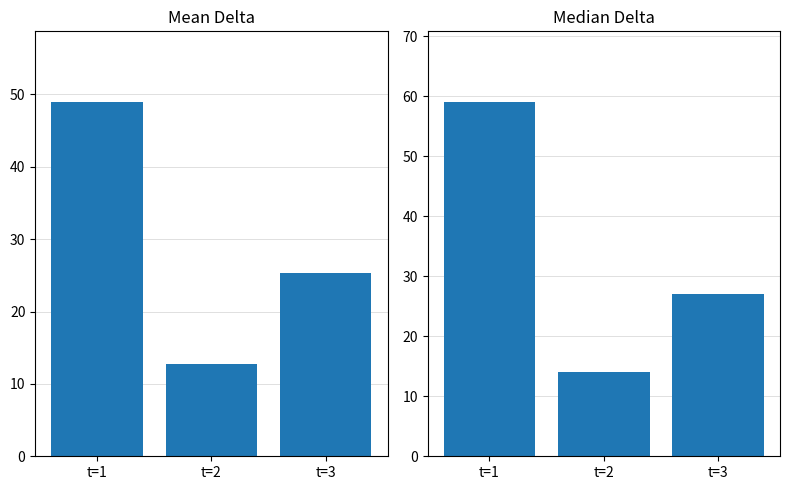

What is the value of the Median Delta bar at the 1st from the left?

59.0